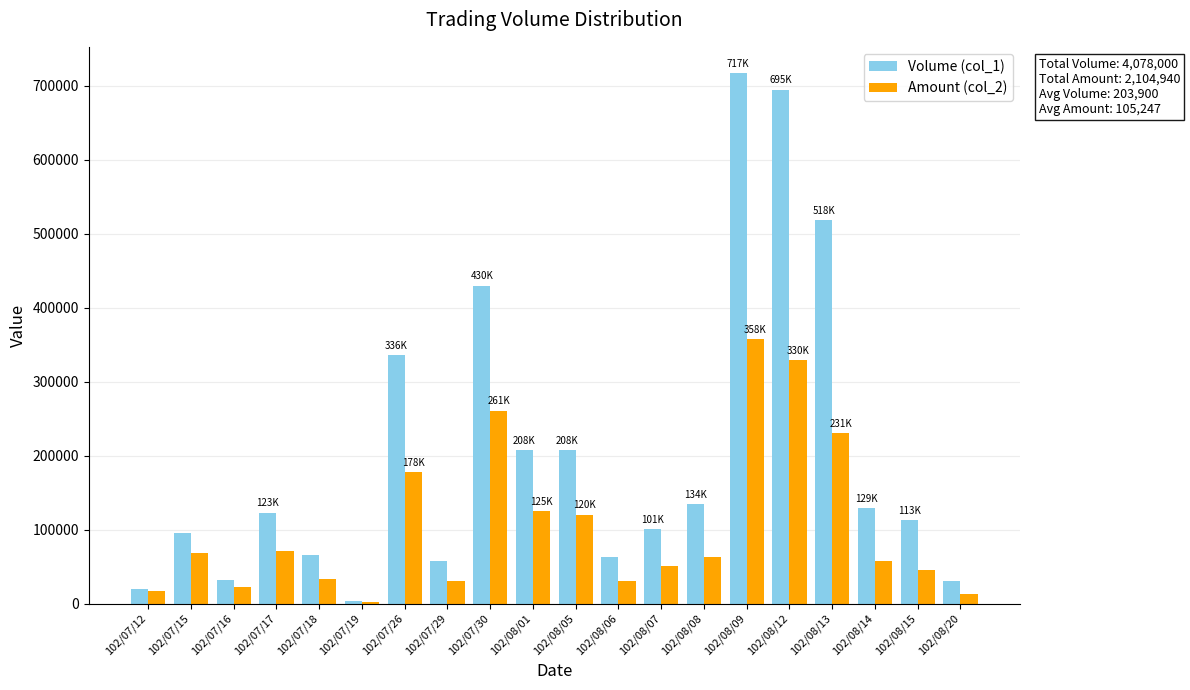

Between 102/07/12 and 102/08/15, which series saw the biggest shift?

Volume (col_1)